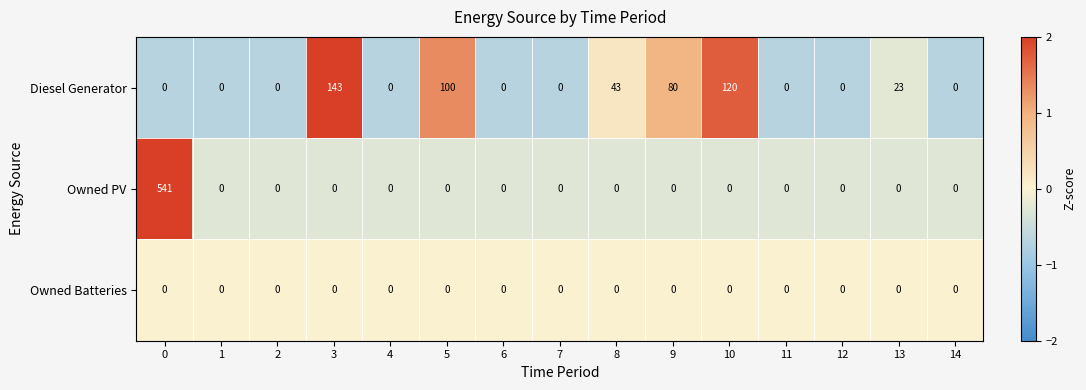

What is the maximum value shown in the chart?

541